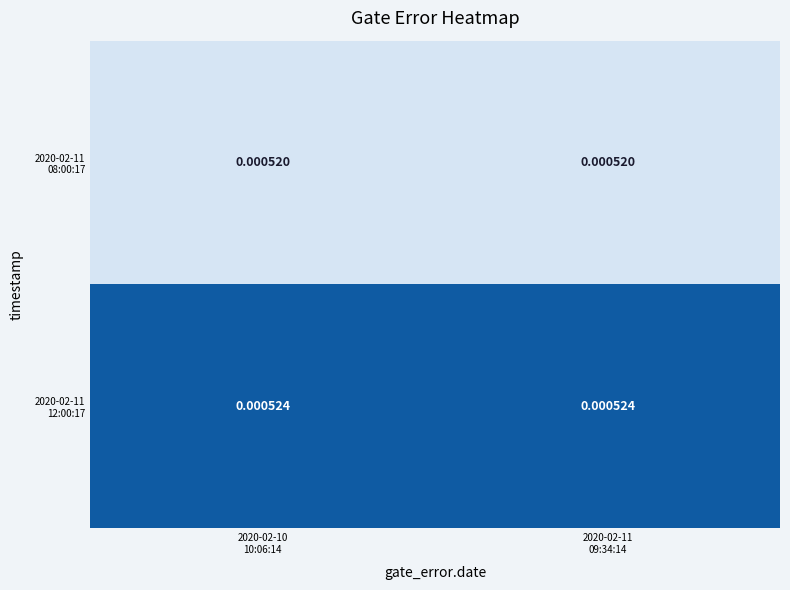

How many categories are shown in the chart?

2